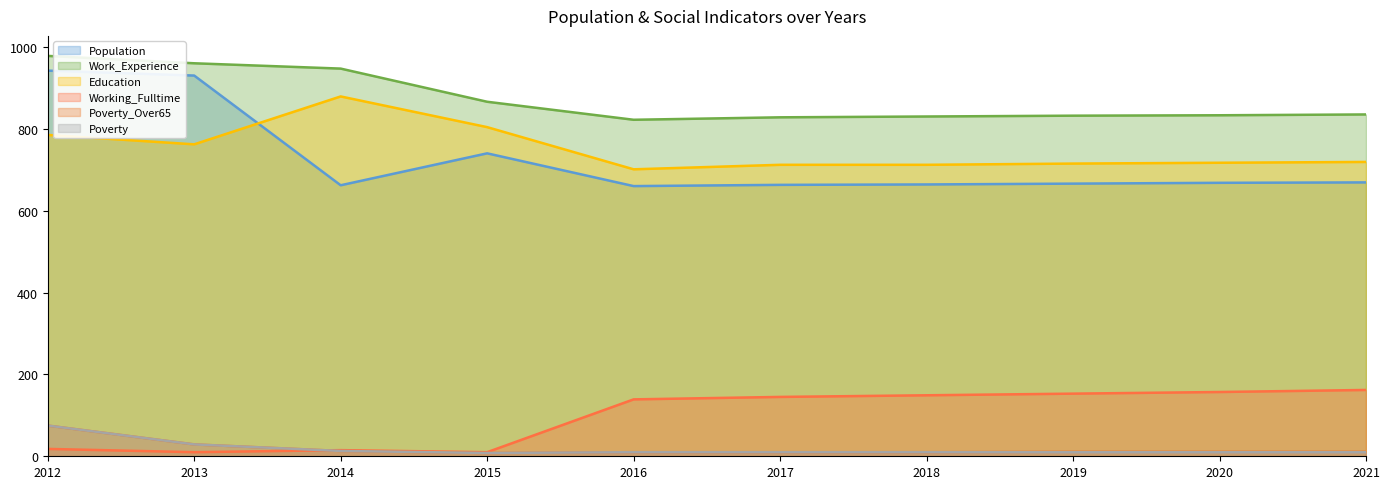

At which label is Poverty_Over65 closest to 41?

2013